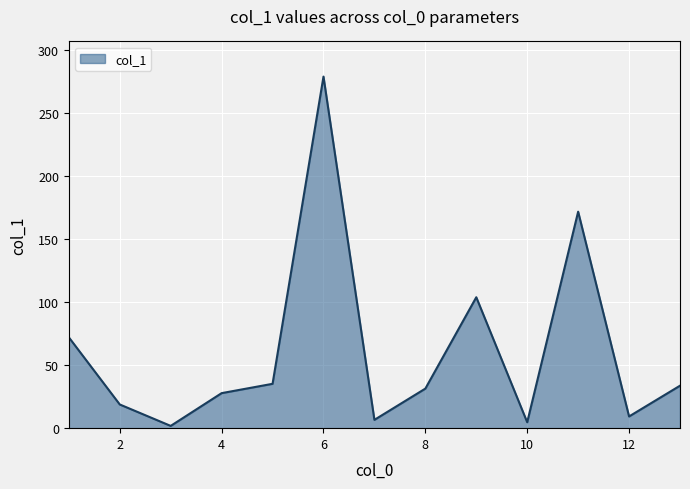

What is the maximum value shown in the chart?

279.0